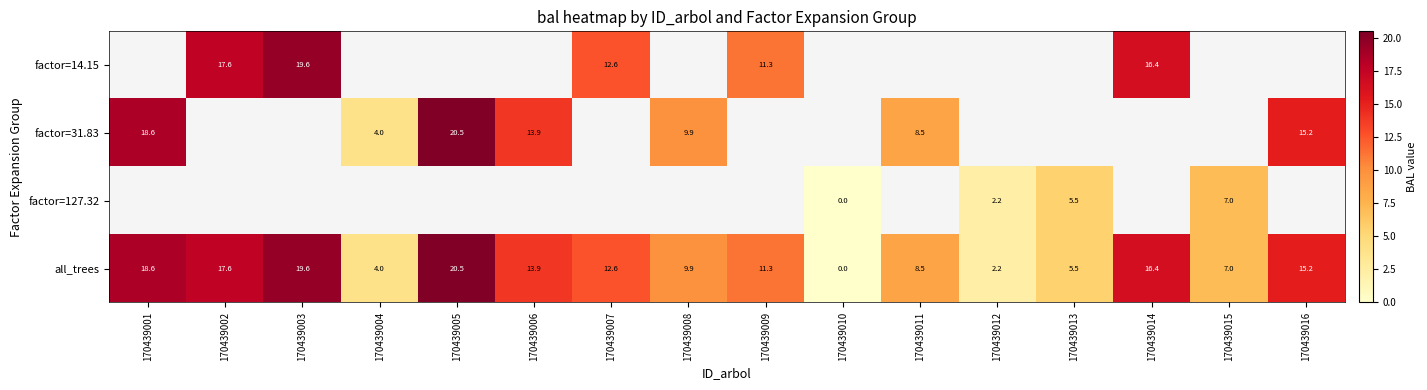

Is the value of all_trees at 170439003 greater than the value of factor=31.83 at 170439008?

Yes